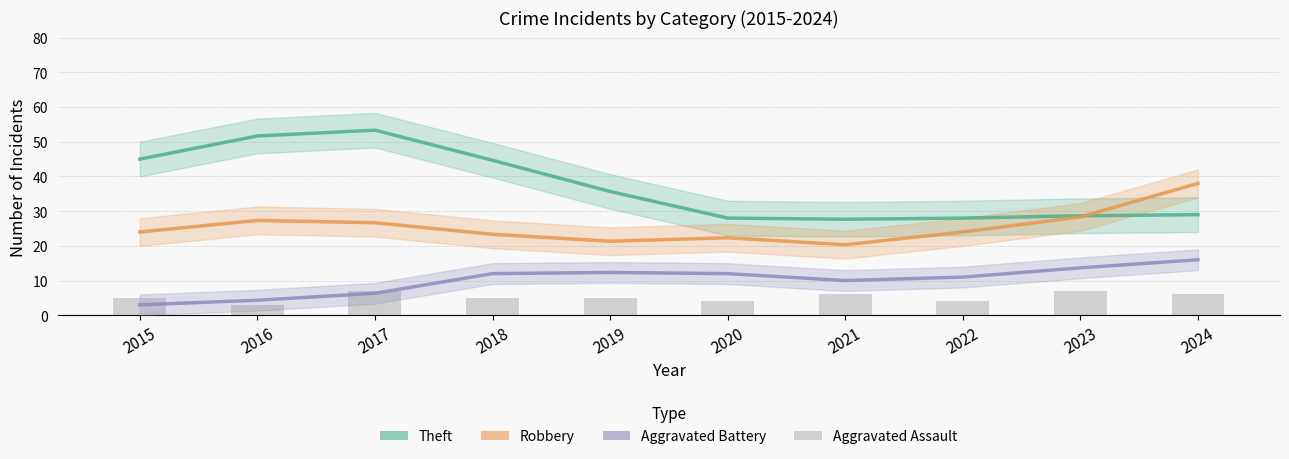

List the labels in order of Theft value, largest first.

2017, 2016, 2015, 2018, 2019, 2024, 2023, 2020, 2022, 2021